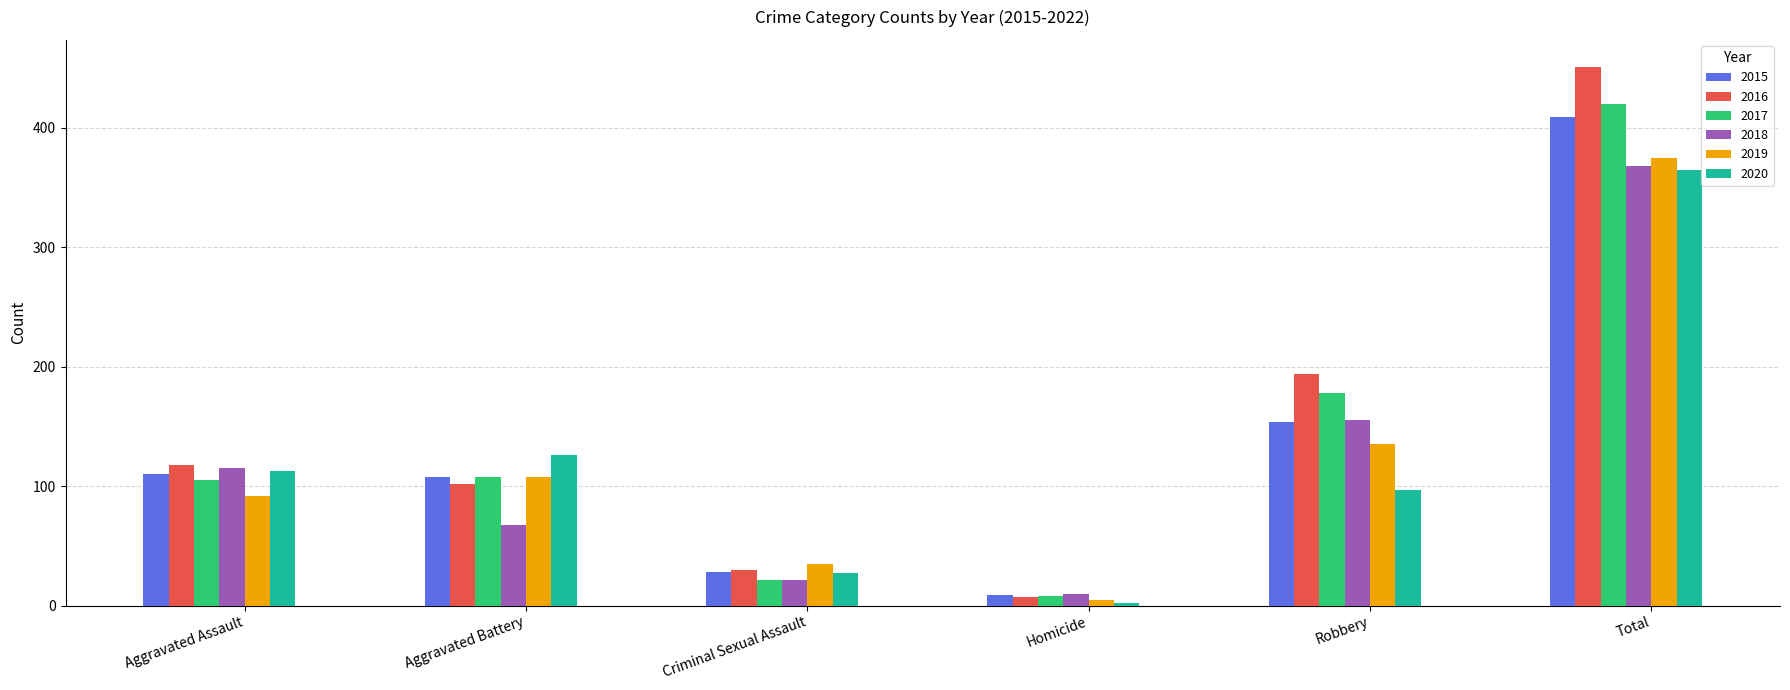

What value does the 2016 series have at Homicide, to the nearest 5?

5